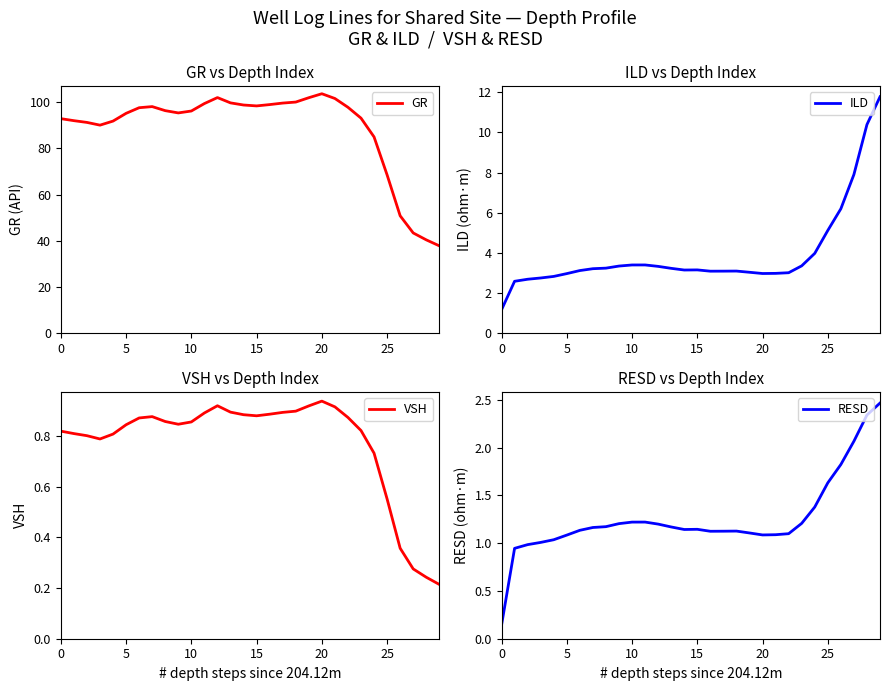

At which label is GR closest to 70?

25